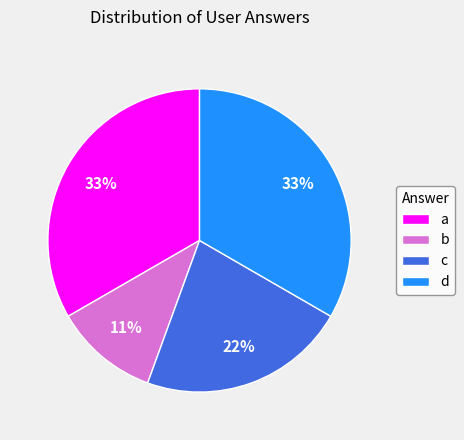

Combined, do c and a account for over 50%?

Yes